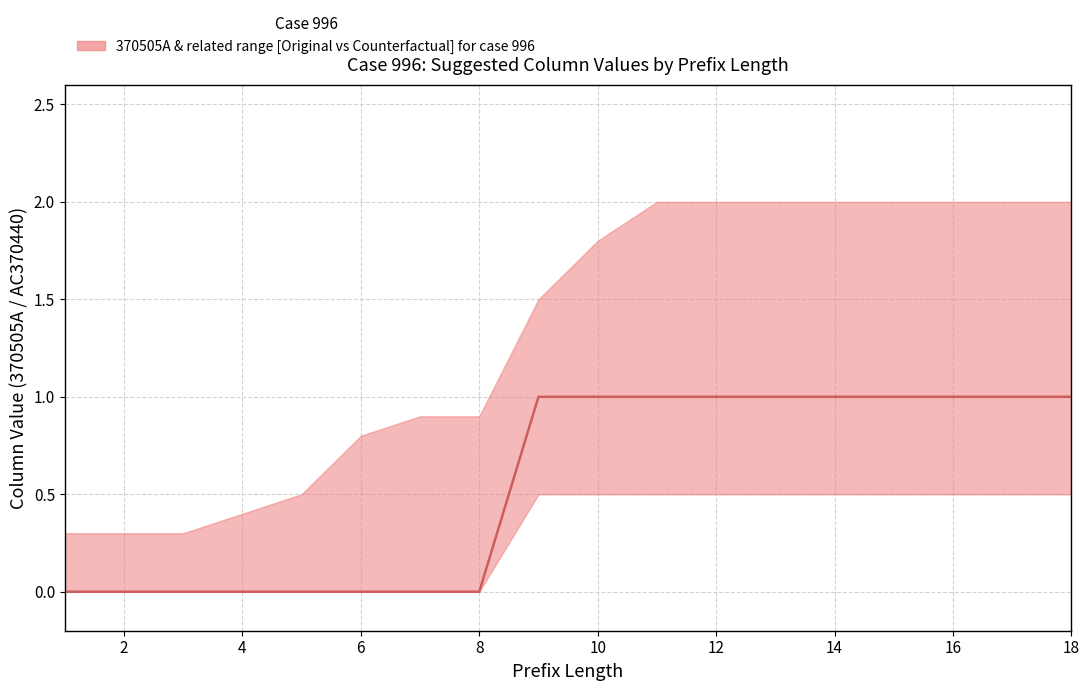

Between 8 and 2, which is larger?

8